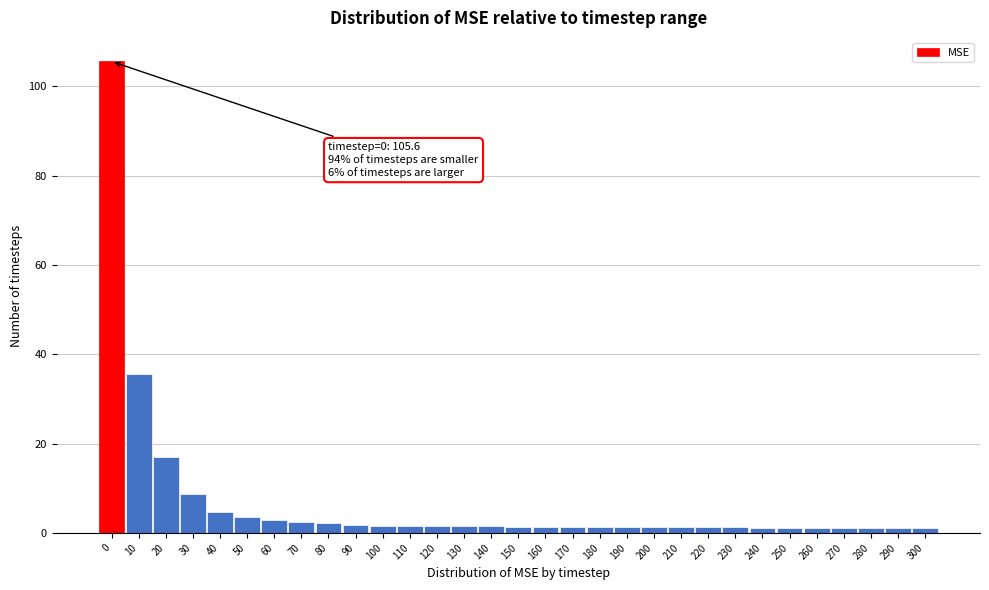

What is the value of the 1st bar from the left?

105.6